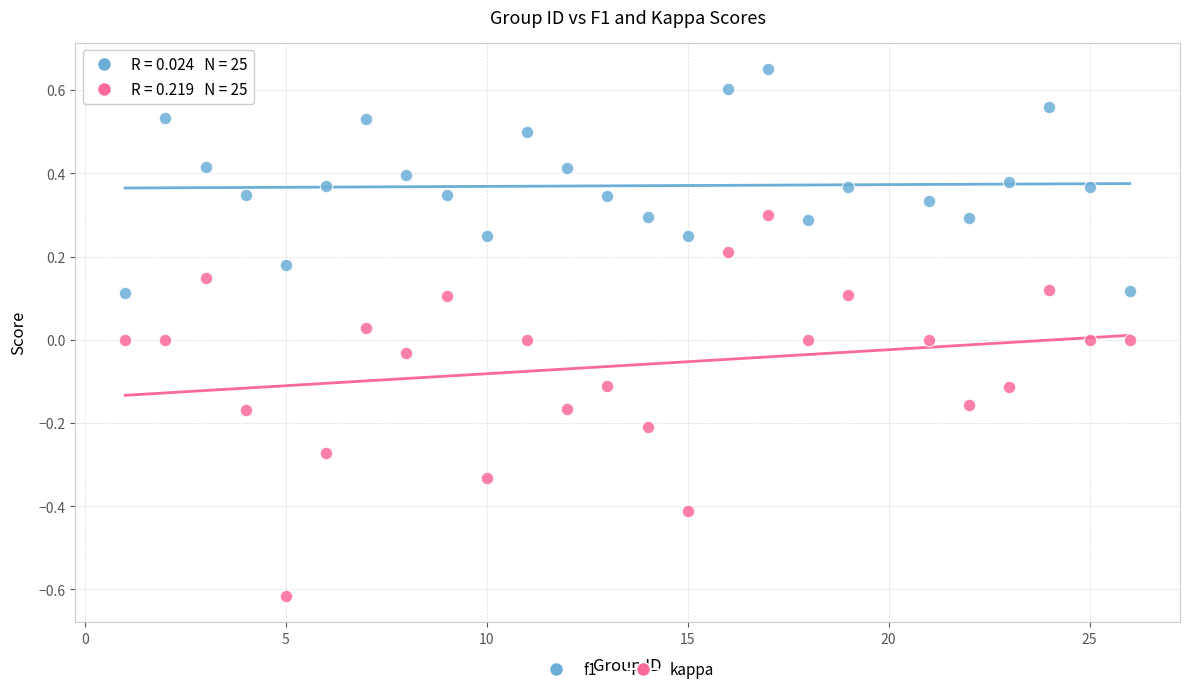

Which series reaches the minimum Y coordinate?

kappa